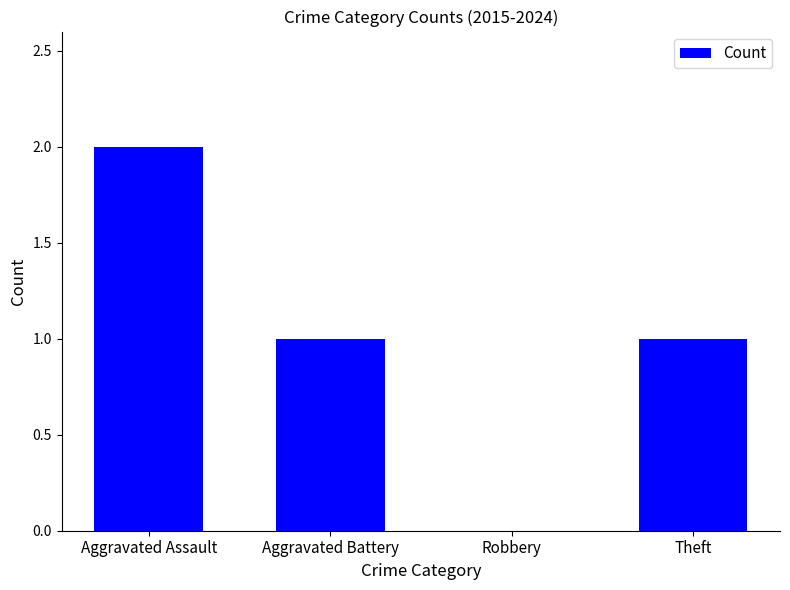

Which category has the highest value across all series?

Aggravated Assault